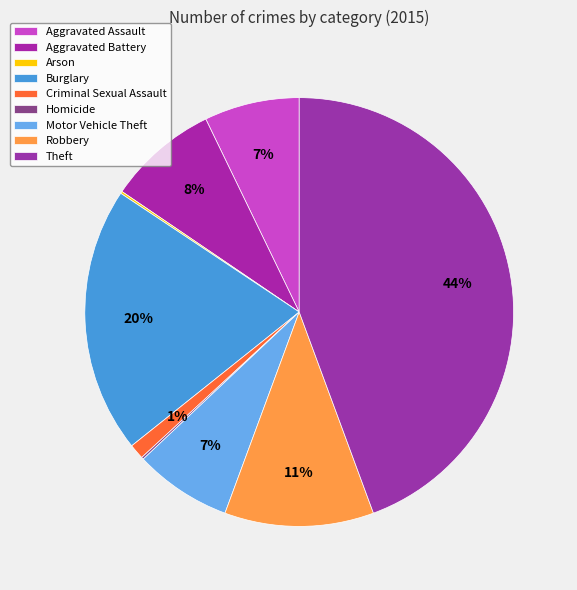

What is the ratio of the value at Aggravated Assault to the value at Burglary?

0.4